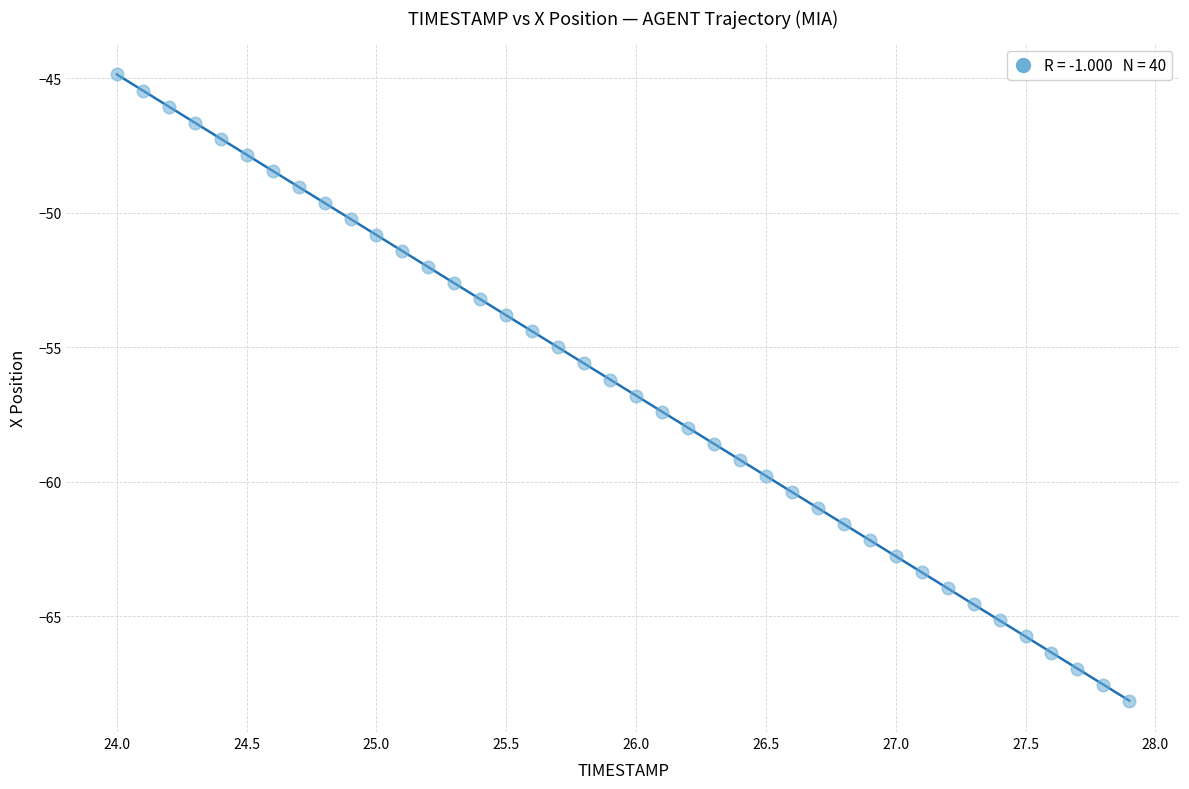

What is the range of Y values (max minus min)?

23.3